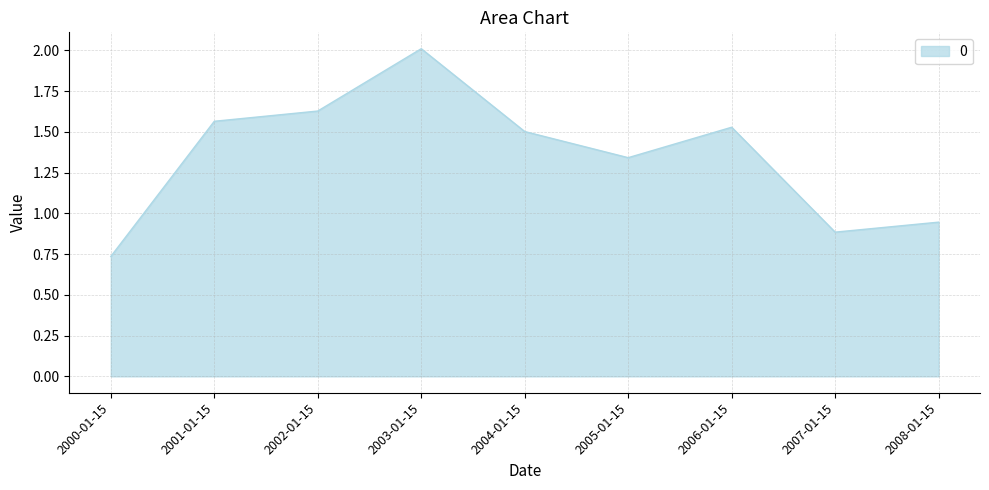

What is the maximum value shown in the chart?

2.0